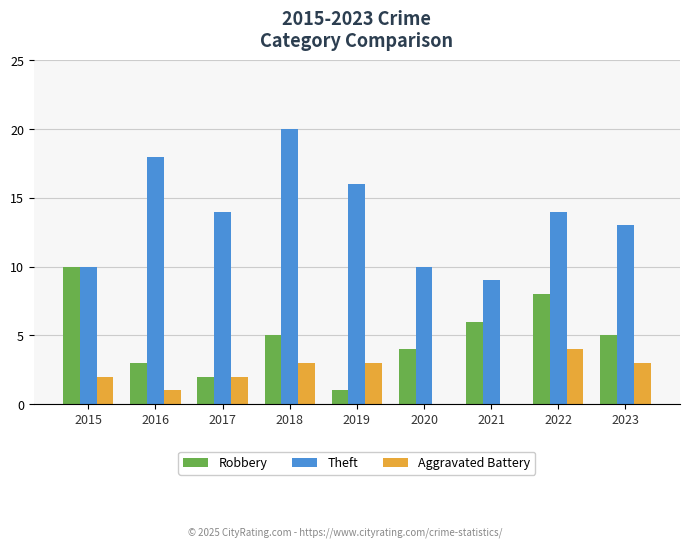

What value does the Aggravated Battery series have at 2019?

3